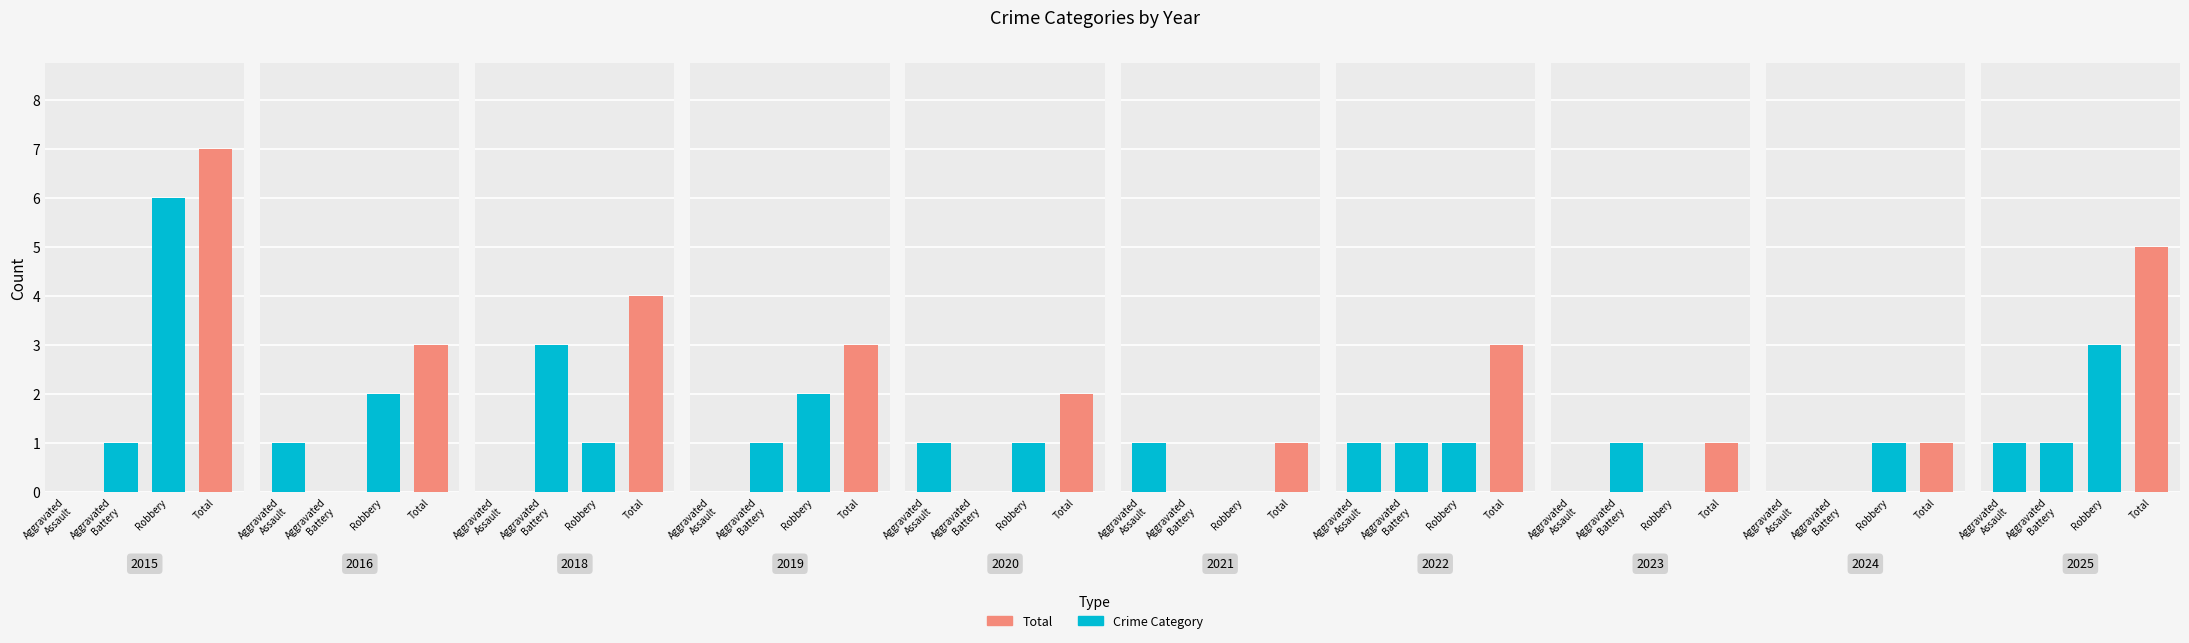

Count the number of categories in the chart.

10